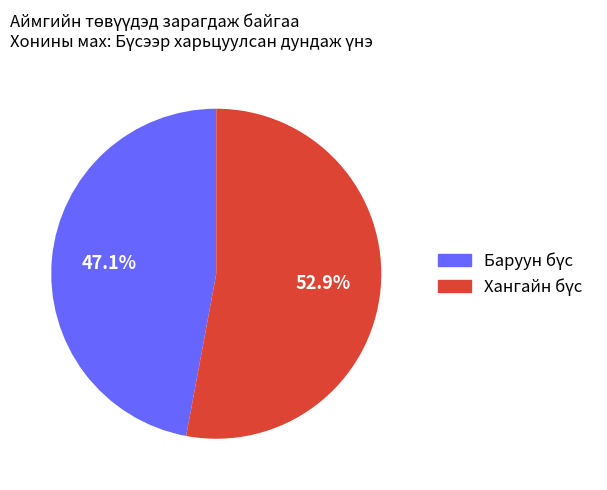

How many segments does this pie chart have?

2